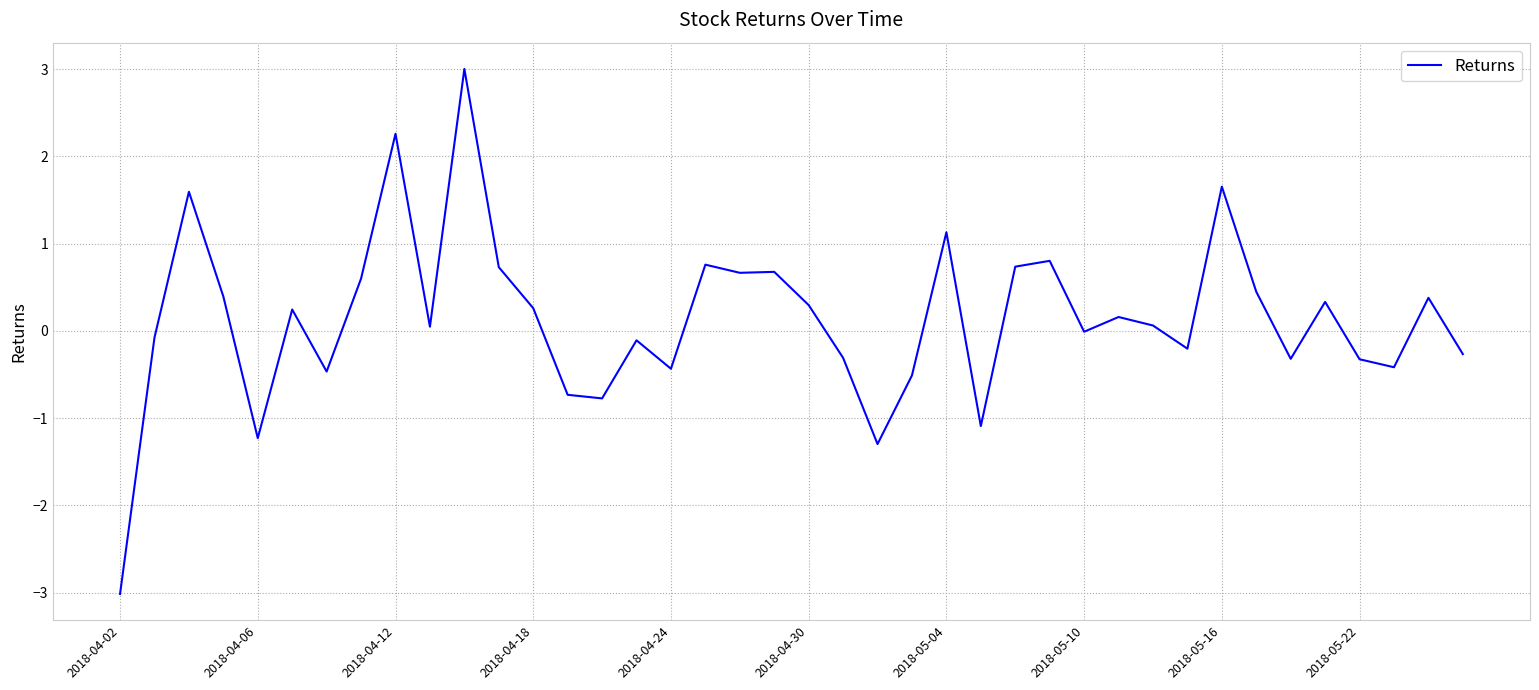

True or false: there are more than 1 points higher than both neighbors.

True